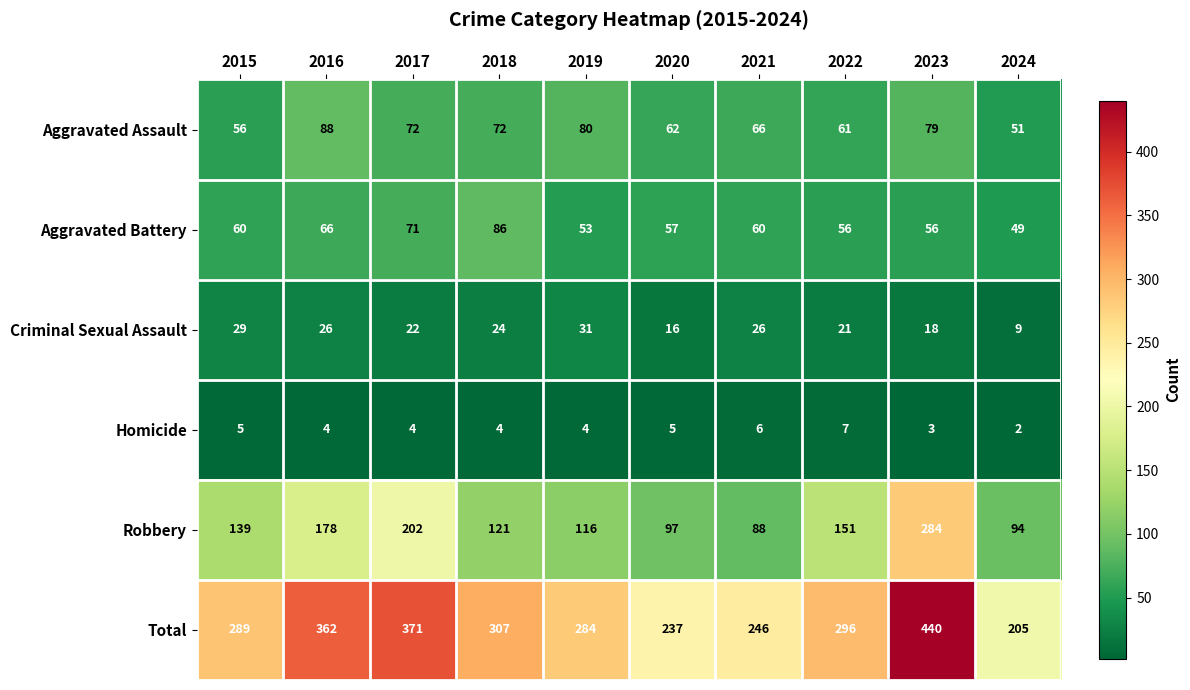

Between 2016 and 2022, which series saw the biggest shift?

Total